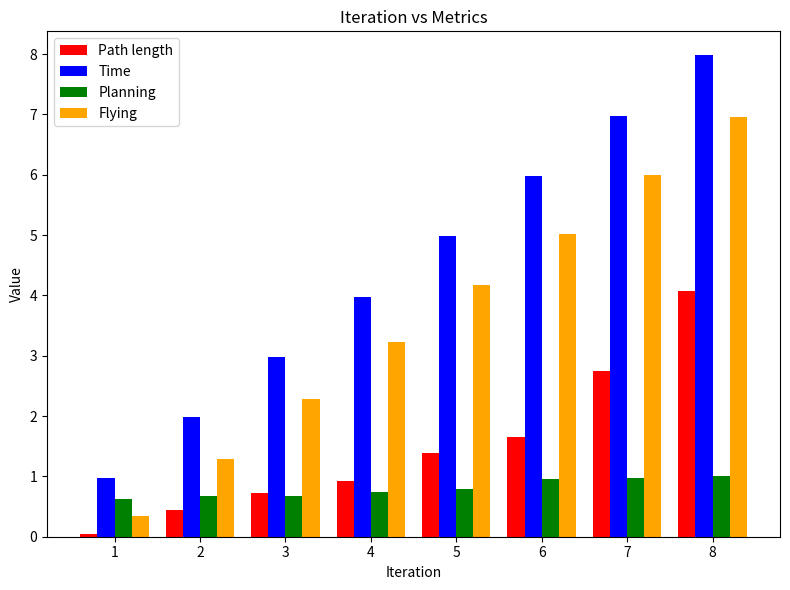

Which category has the highest value across all series?

8